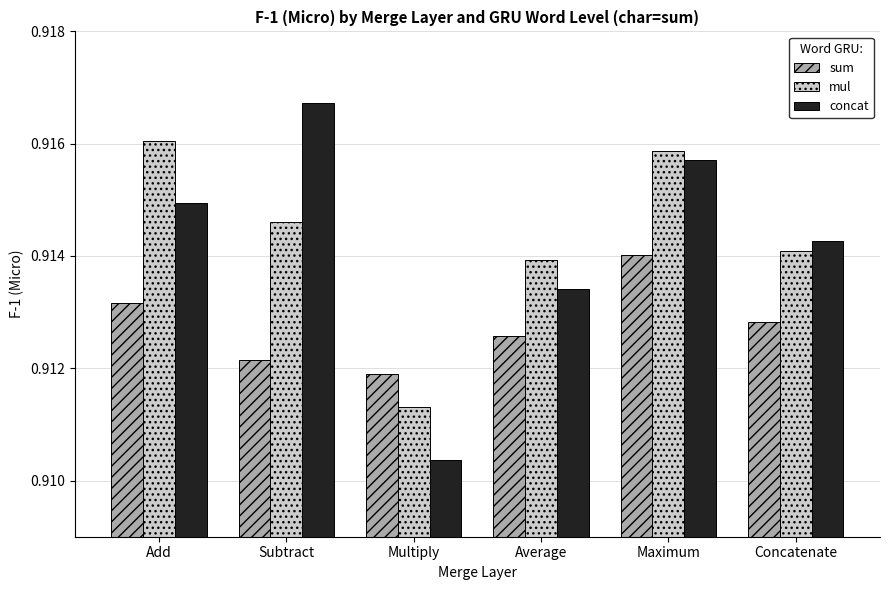

Between Add and Multiply, which series saw the biggest shift?

mul